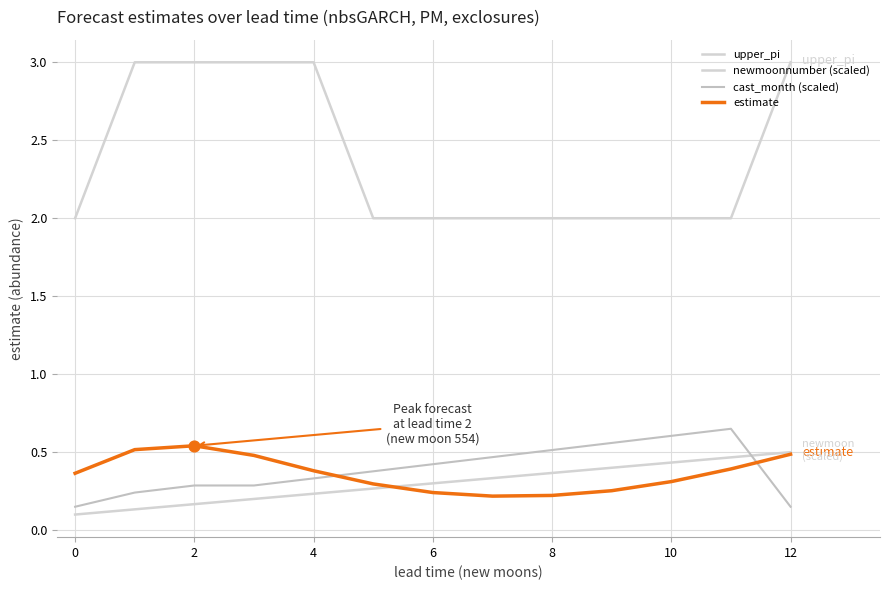

At how many categories does at least one series exceed 1?

13